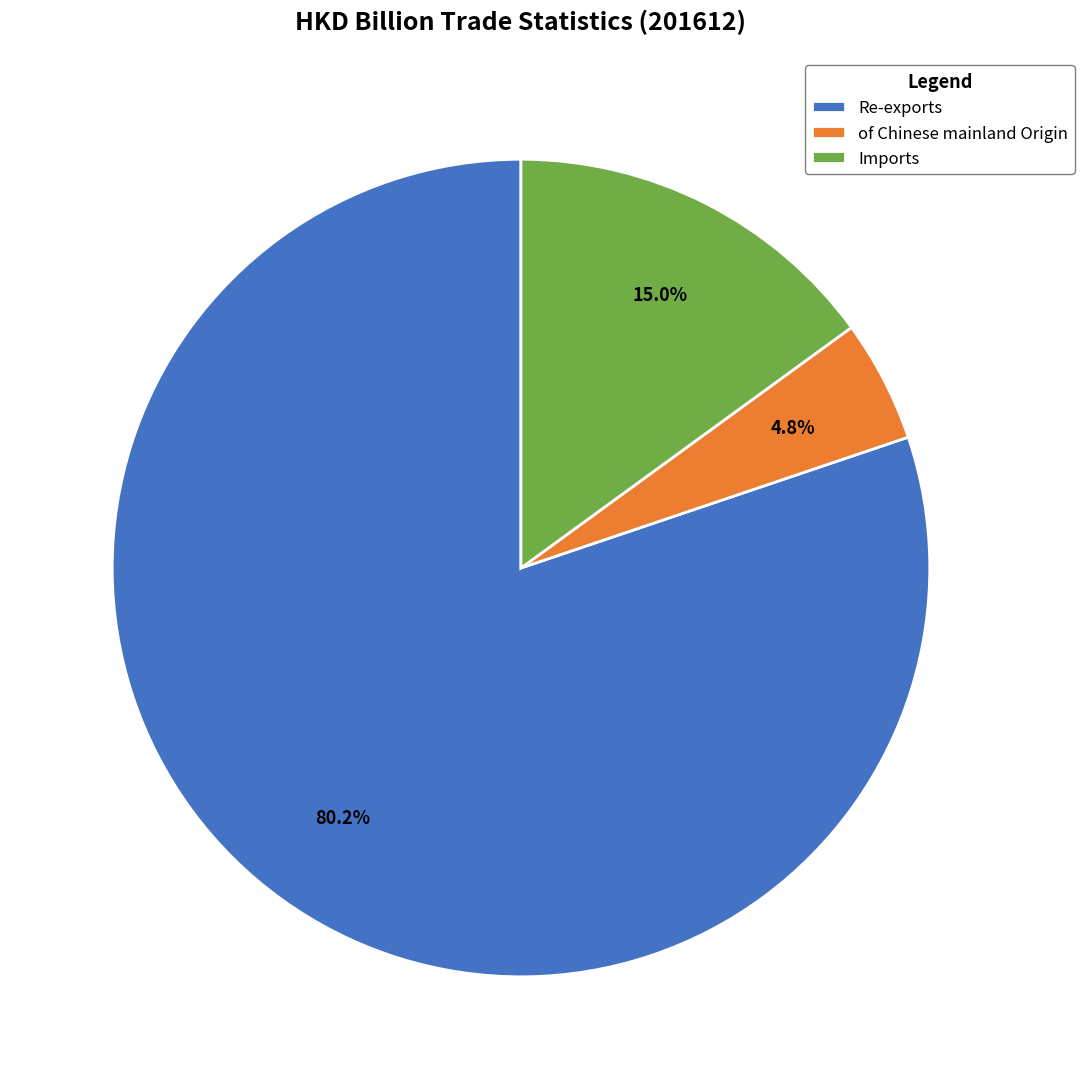

Which slice is the smallest?

of Chinese mainland Origin